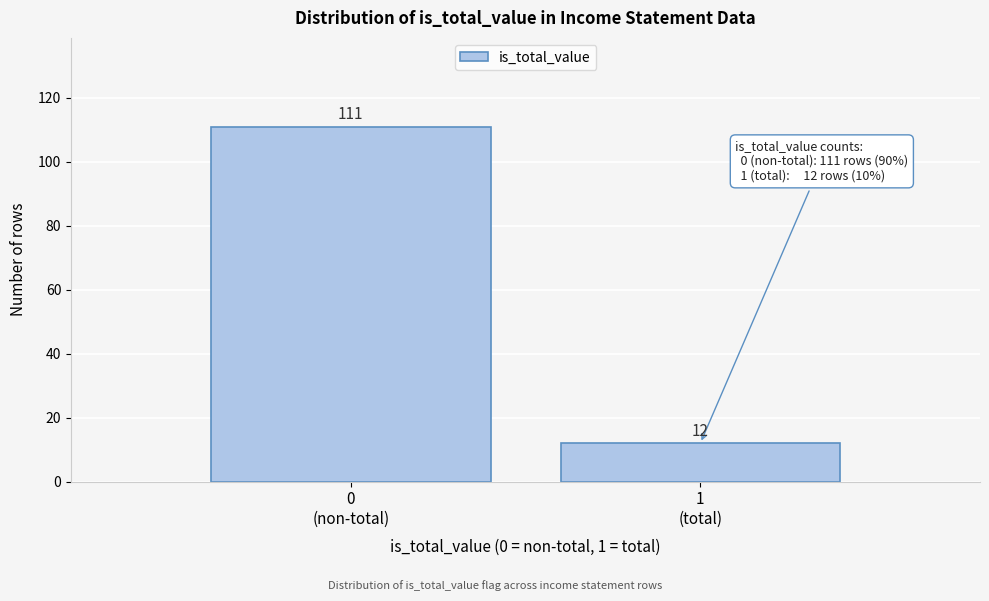

Reading left to right, extract all data points from this chart.

111	12